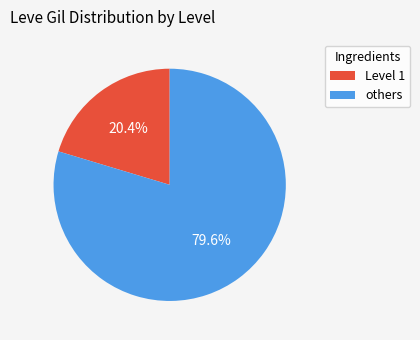

Rank the categories by value from lowest to highest.

Level 1, others